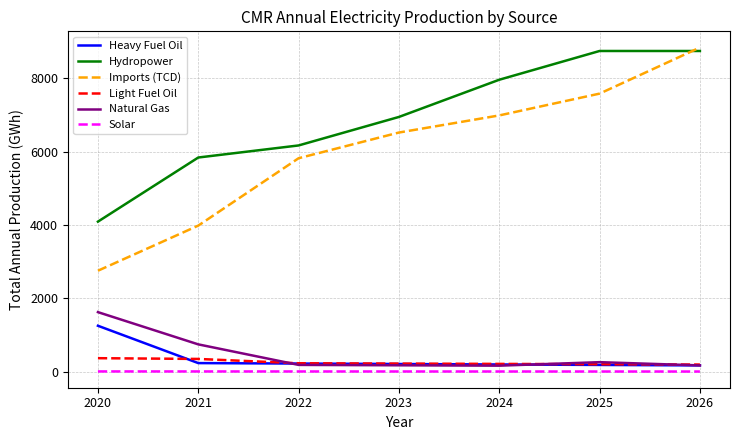

How many categories are shown in the chart?

7